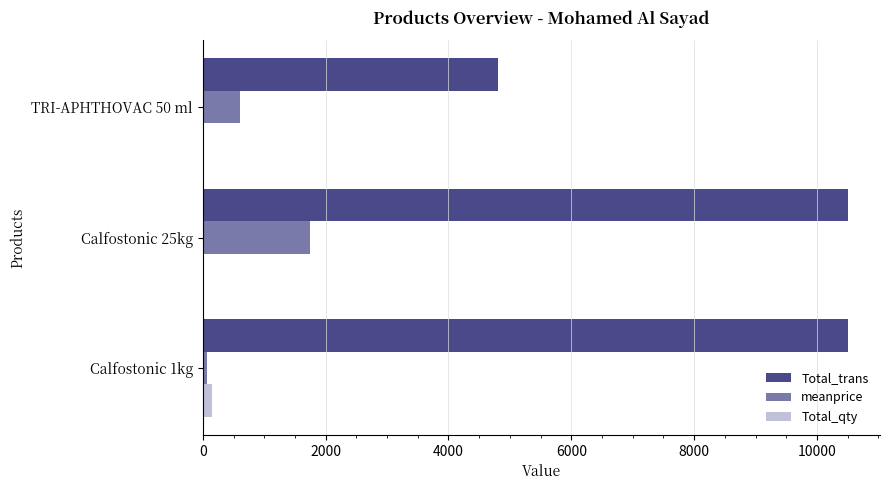

Which series has the largest range (max minus min)?

Total_trans